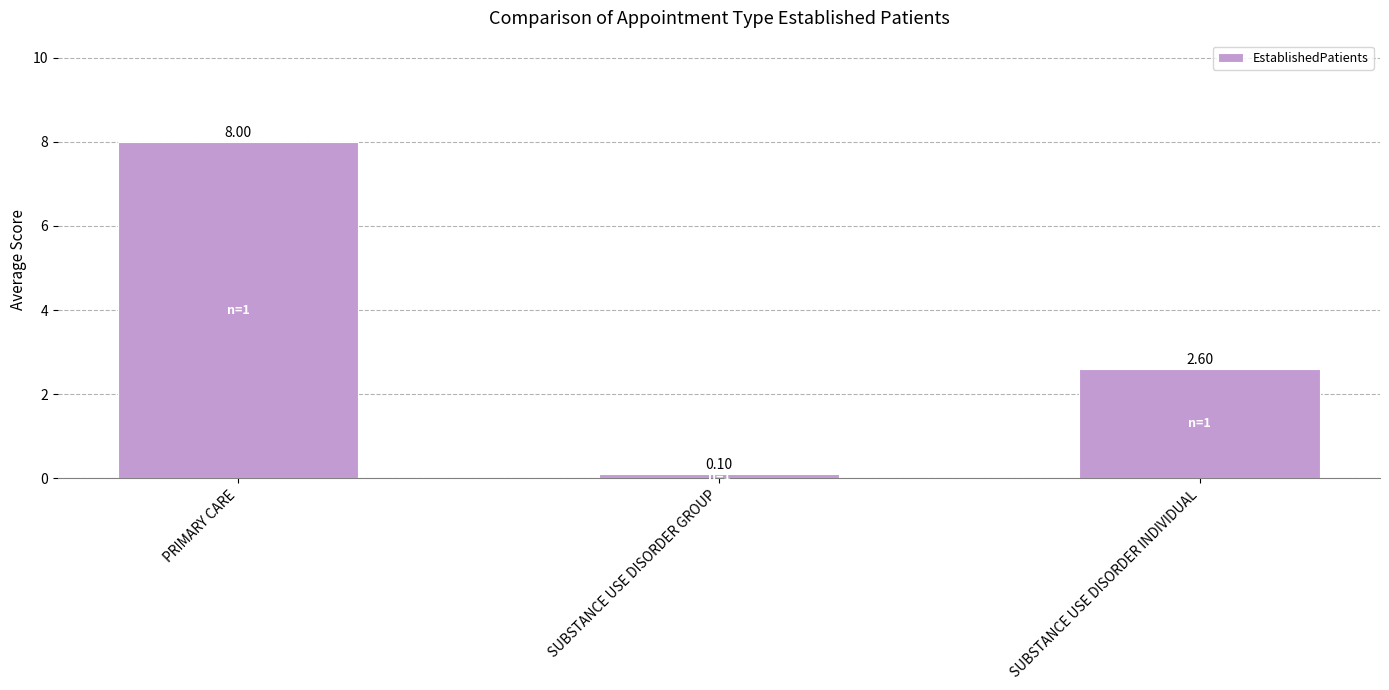

Where is the data nearest to the value 4?

SUBSTANCE USE DISORDER INDIVIDUAL